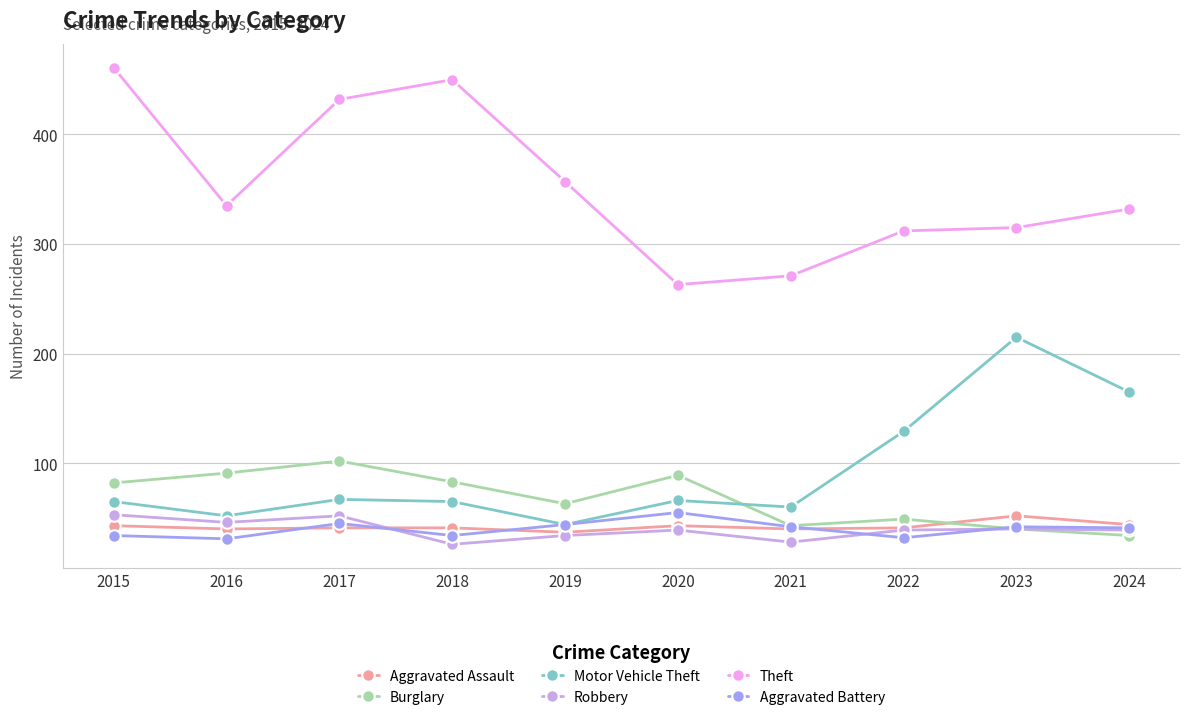

Does the chart have visible grid lines?

Yes